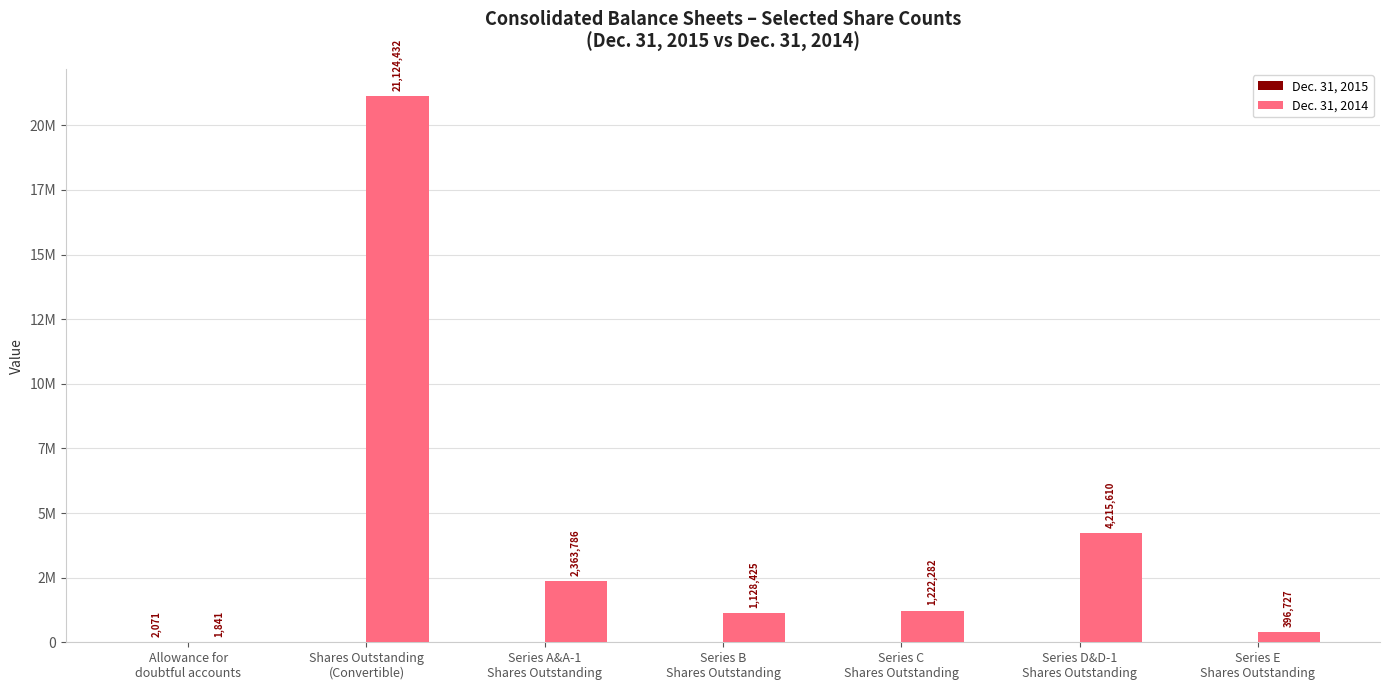

Which series has the largest range (max minus min)?

Dec. 31, 2014